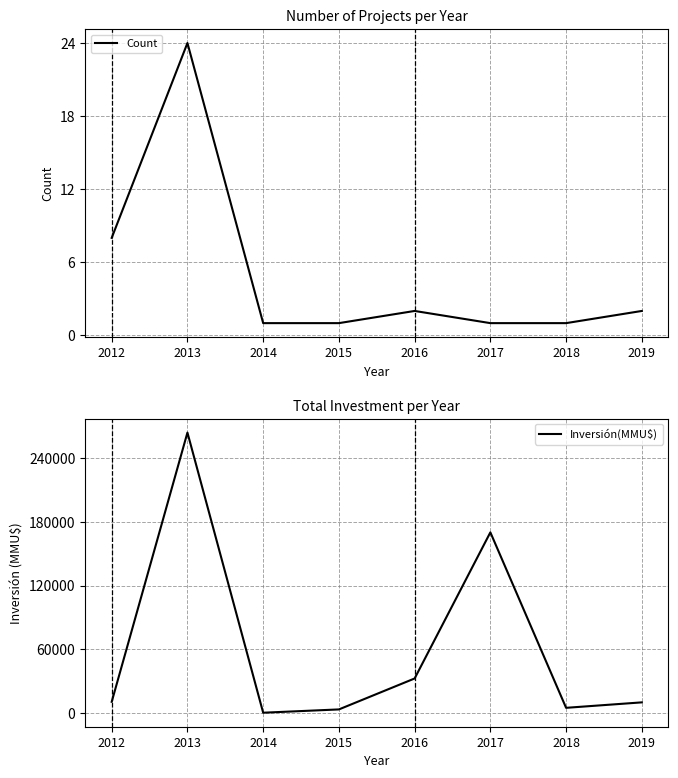

What is the highest value of the Inversión(MMU$) series?

263801